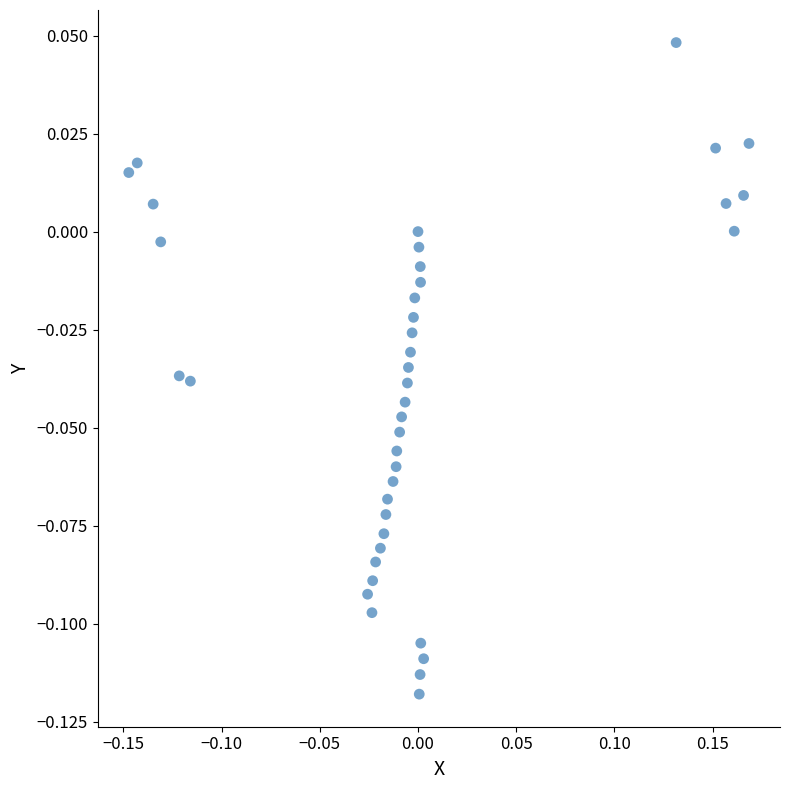

What is the range of X values (max minus min)?

0.3